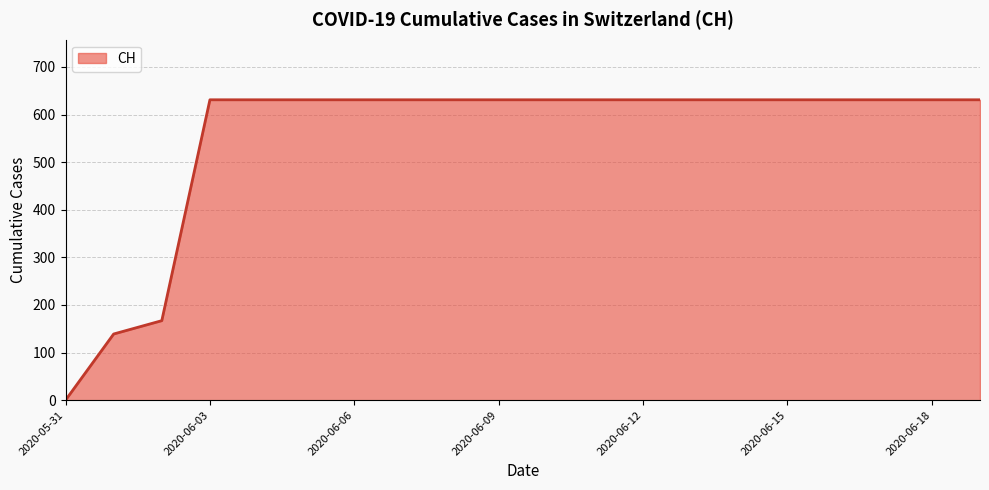

What is the difference between the maximum and minimum values?

631